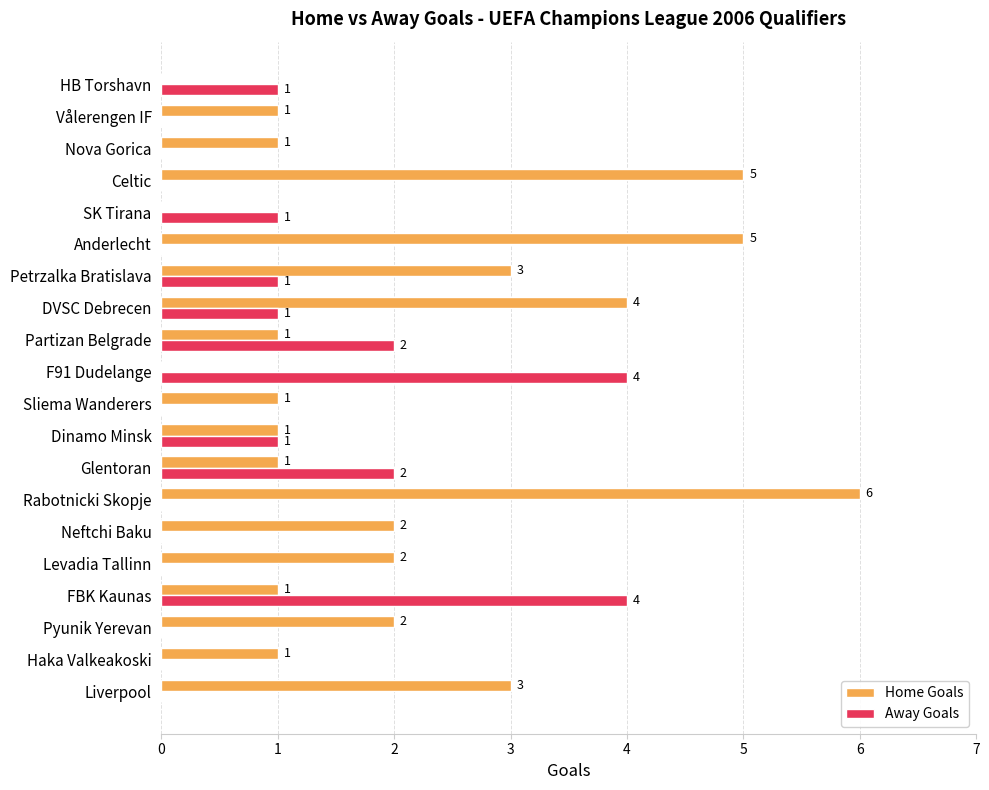

Is the value of Away Goals at Levadia Tallinn greater than the value of Home Goals at Sliema Wanderers?

No